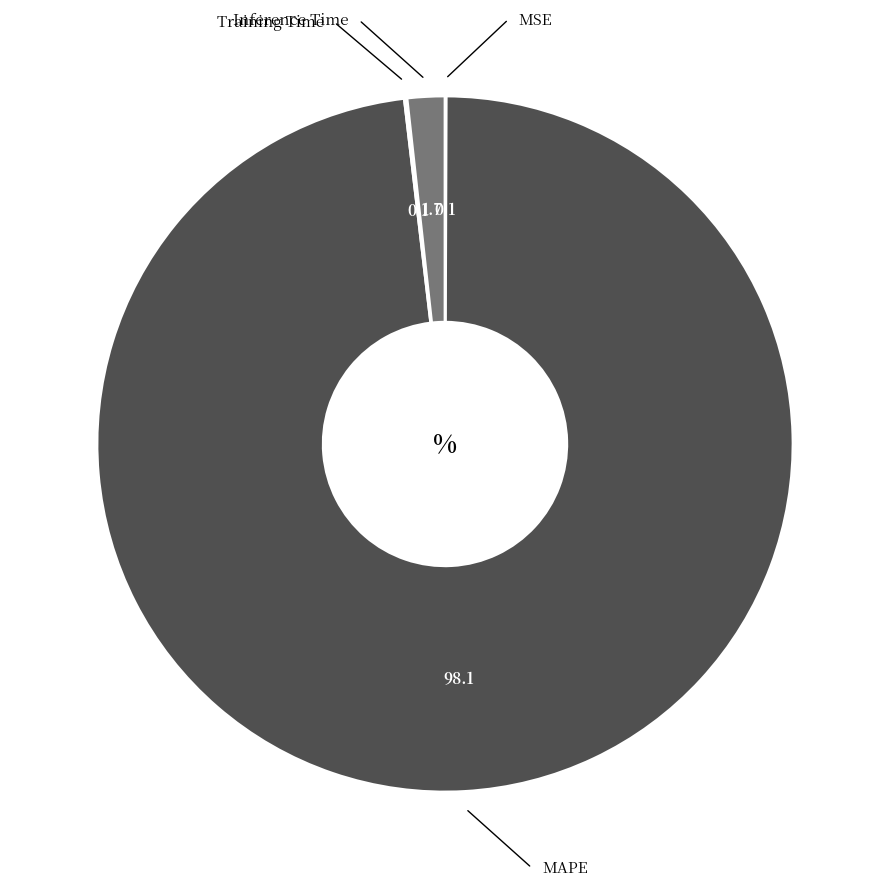

Is there a majority slice in this chart?

Yes